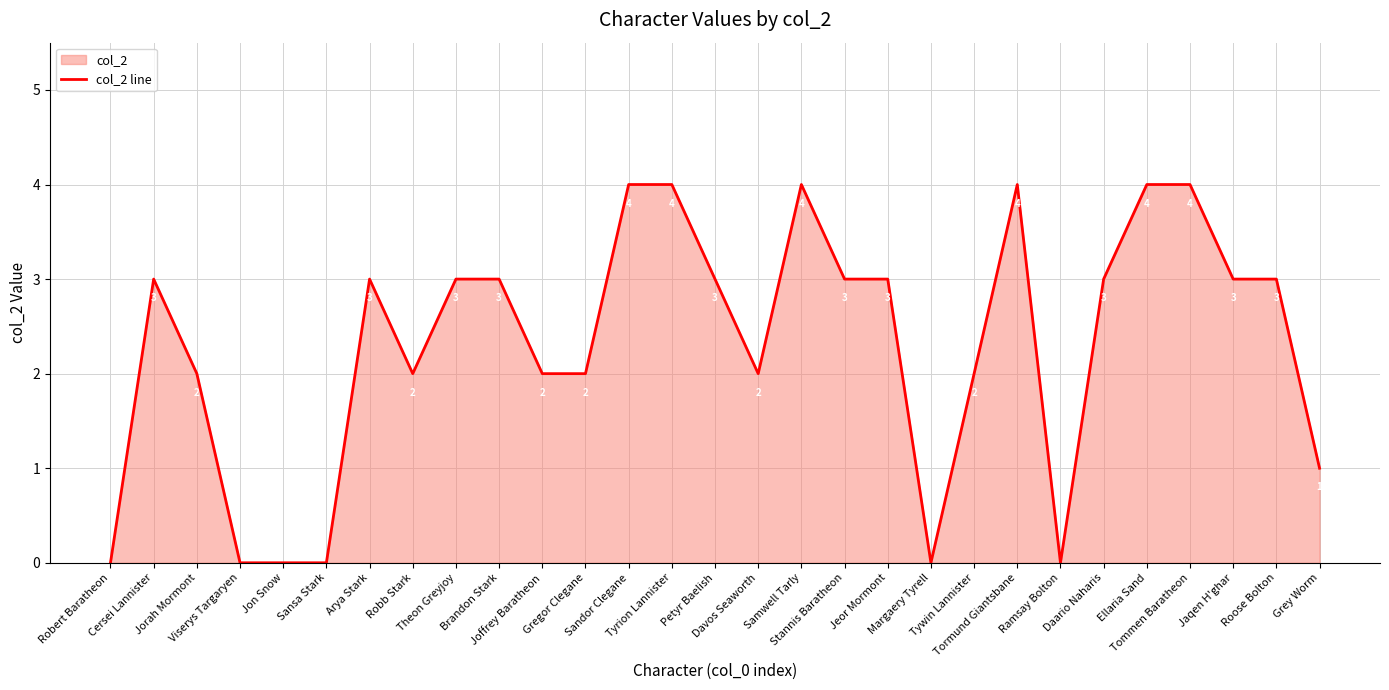

How many values are above zero?

23